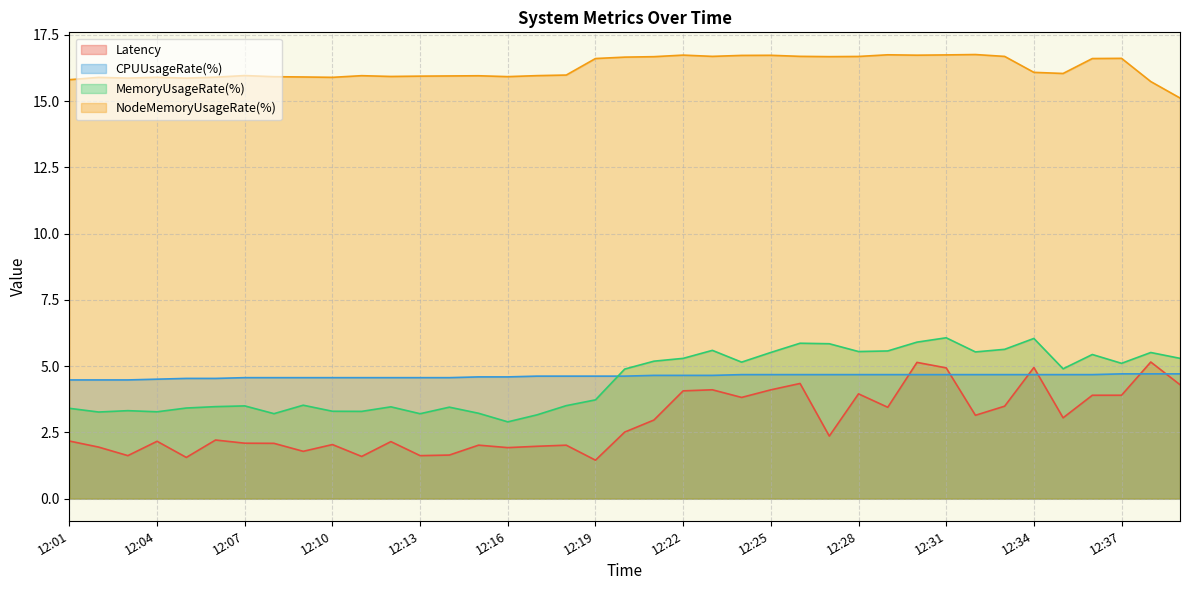

Reading left to right, transcribe all the data shown in this chart.

Latency: 2.2	1.9	1.6	2.2	1.6	2.2	2.1	2.1	1.8	2.0	1.6	2.2	1.6	1.6	2.0	1.9	2.0	2.0	1.4	2.5	3.0	4.1	4.1	3.8	4.1	4.3	2.4	4.0	3.4	5.1	4.9	3.1	3.5	4.9	3.0	3.9	3.9	5.2	4.3
CPUUsageRate(%): 4.5	4.5	4.5	4.5	4.5	4.5	4.6	4.6	4.6	4.6	4.6	4.6	4.6	4.6	4.6	4.6	4.6	4.6	4.6	4.6	4.7	4.7	4.7	4.7	4.7	4.7	4.7	4.7	4.7	4.7	4.7	4.7	4.7	4.7	4.7	4.7	4.7	4.7	4.7
MemoryUsageRate(%): 3.4	3.3	3.3	3.3	3.4	3.5	3.5	3.2	3.5	3.3	3.3	3.5	3.2	3.5	3.2	2.9	3.2	3.5	3.7	4.9	5.2	5.3	5.6	5.1	5.5	5.9	5.8	5.6	5.6	5.9	6.1	5.5	5.6	6.0	4.9	5.4	5.1	5.5	5.3
NodeMemoryUsageRate(%): 15.8	15.9	15.9	15.9	15.9	15.9	16.0	15.9	15.9	15.9	16.0	15.9	15.9	16.0	16.0	15.9	16.0	16.0	16.6	16.7	16.7	16.7	16.7	16.7	16.7	16.7	16.7	16.7	16.8	16.7	16.7	16.8	16.7	16.1	16.0	16.6	16.6	15.7	15.1